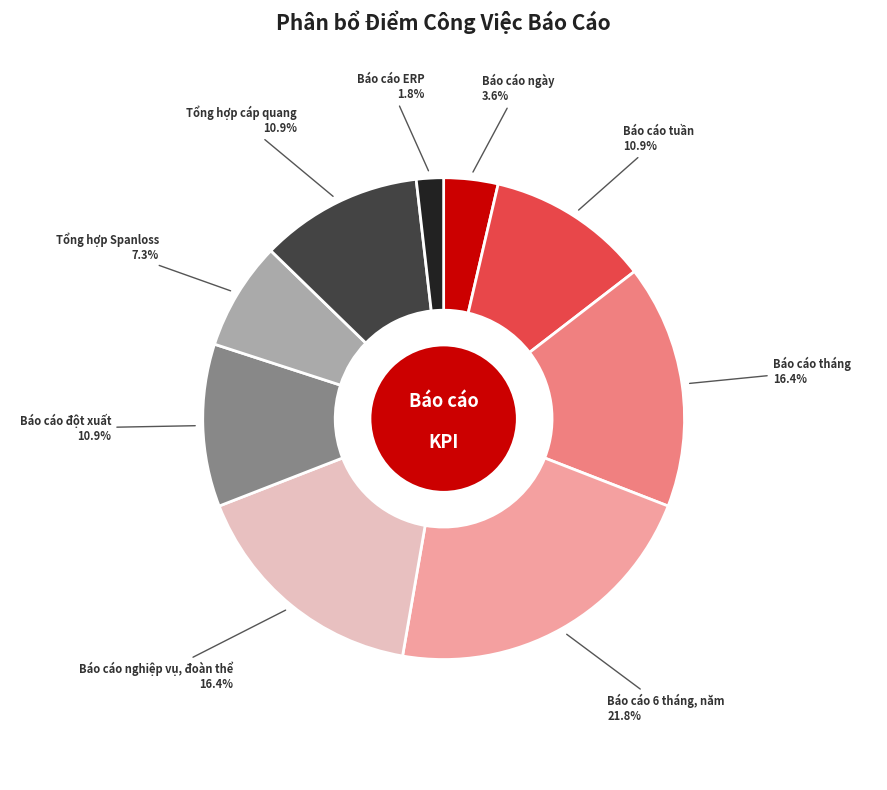

Do Báo cáo ngày and Tổng hợp cáp quang together represent more than half of the pie?

No